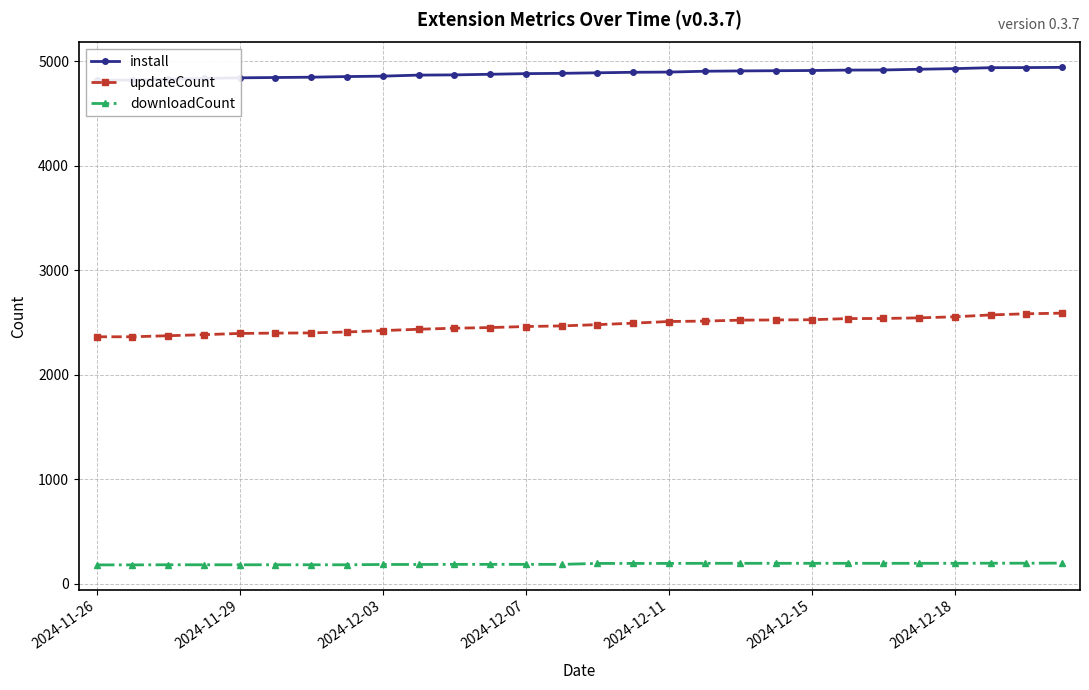

How many values in the updateCount series exceed 2479?

13